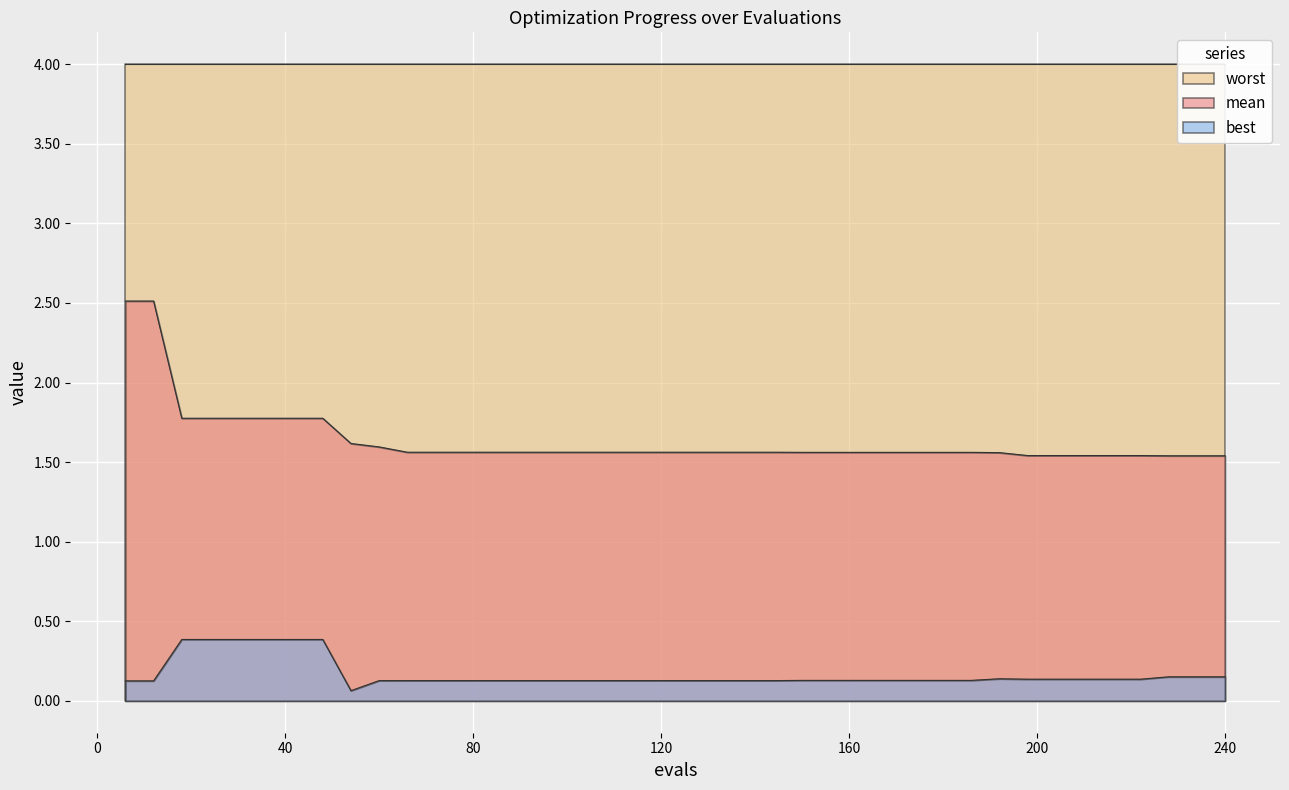

Which series has the widest spread of values?

mean